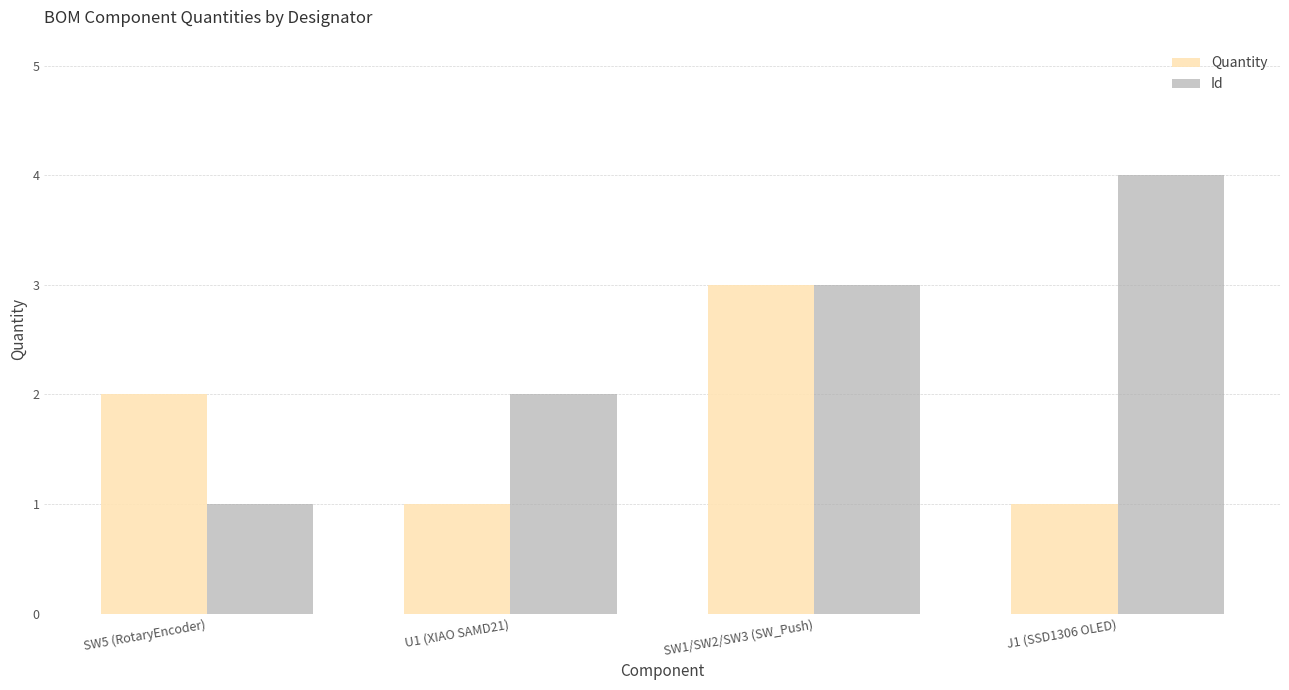

Which series has the largest range (max minus min)?

Id